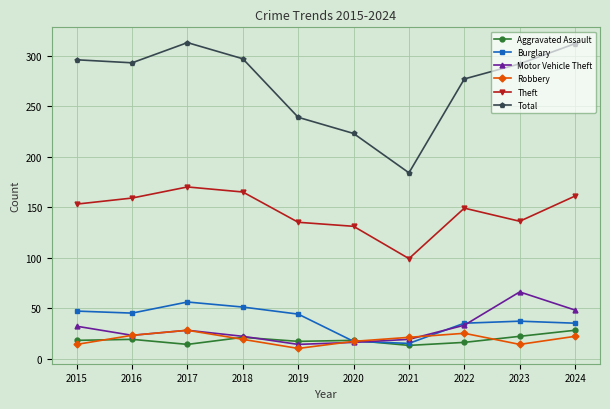

What is the approximate value of Aggravated Assault at 2022?

16